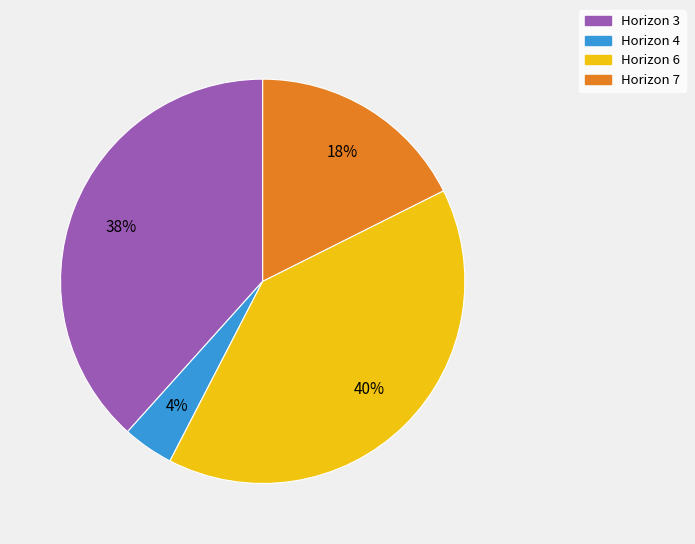

To the nearest percent, what is the difference between the largest and smallest slice percentages?

36%